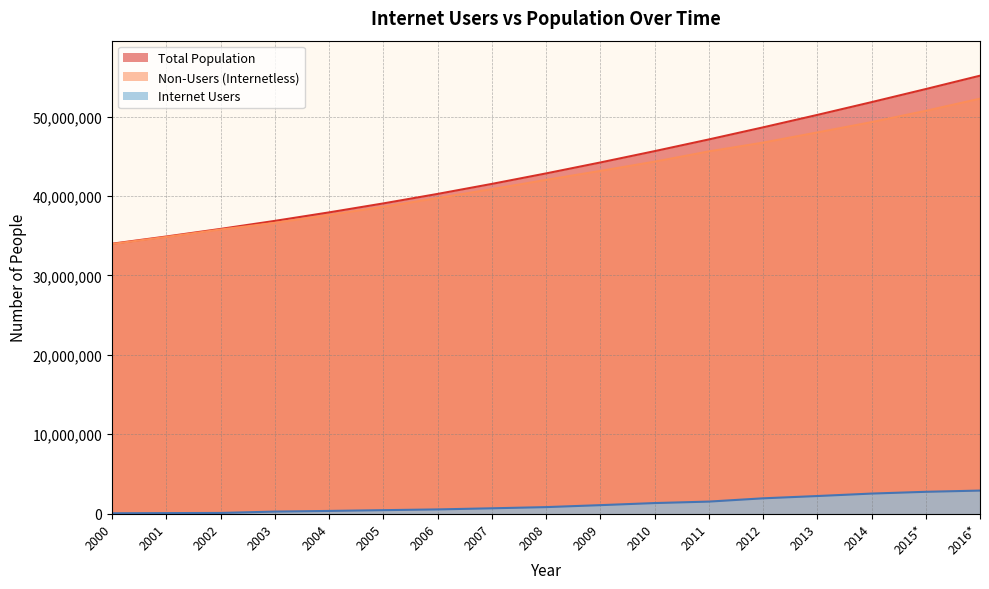

What is the label of the 17th point from the right?

2000